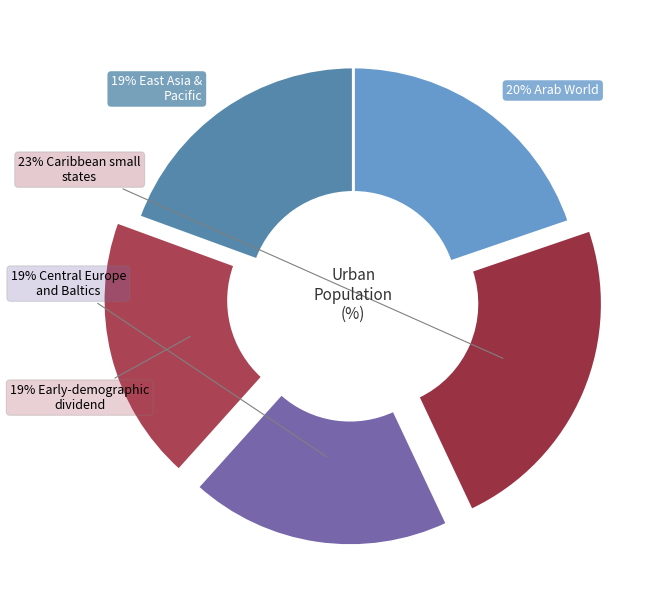

Count the number of slices in the pie.

5